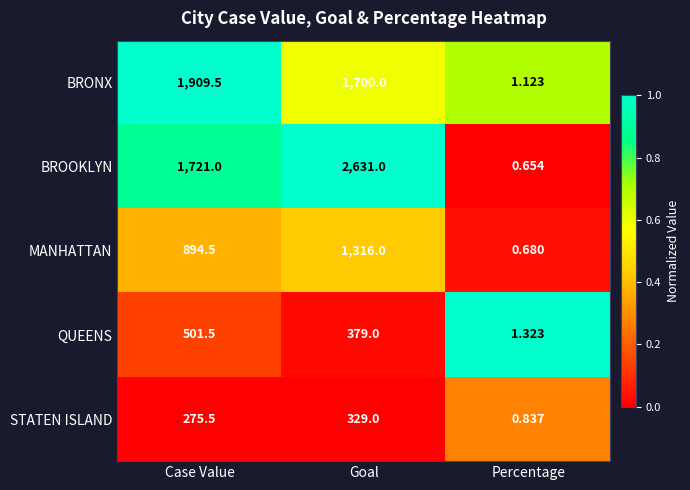

Rank the series by their maximum value, from highest to lowest.

BROOKLYN, BRONX, MANHATTAN, QUEENS, STATEN ISLAND